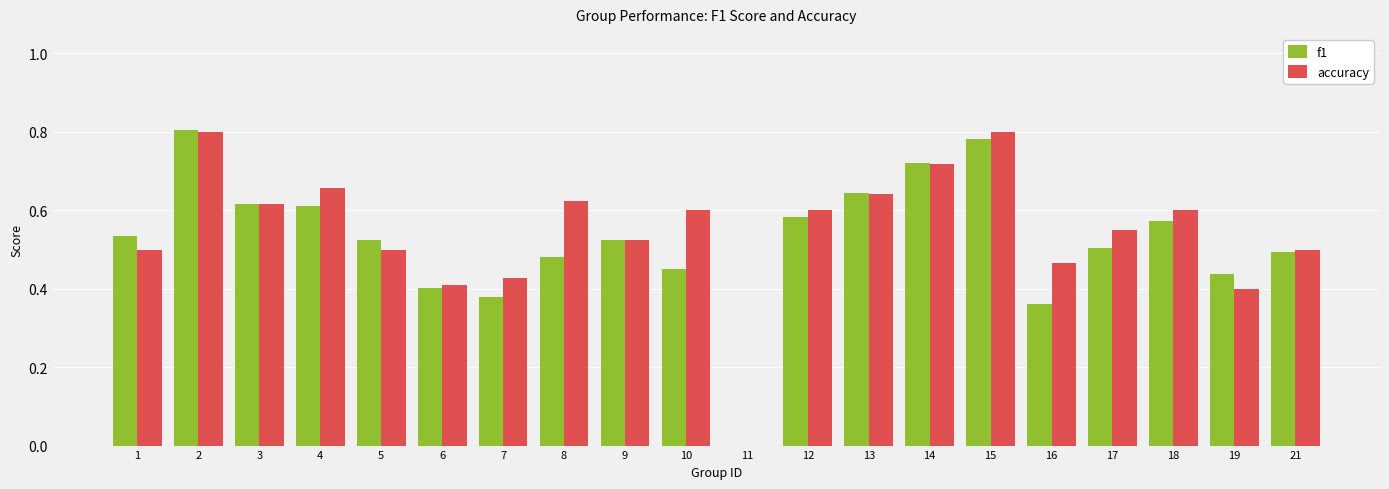

Which series changed the most between 4 and 21?

accuracy